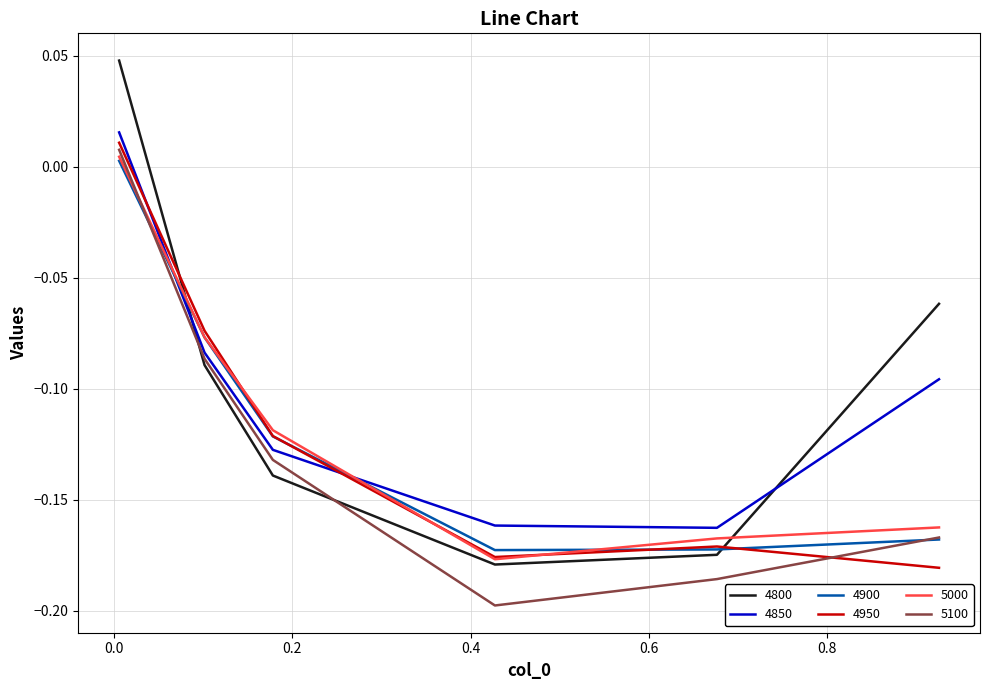

What are all the series names shown in the legend?

4800, 4850, 4900, 4950, 5000, 5100